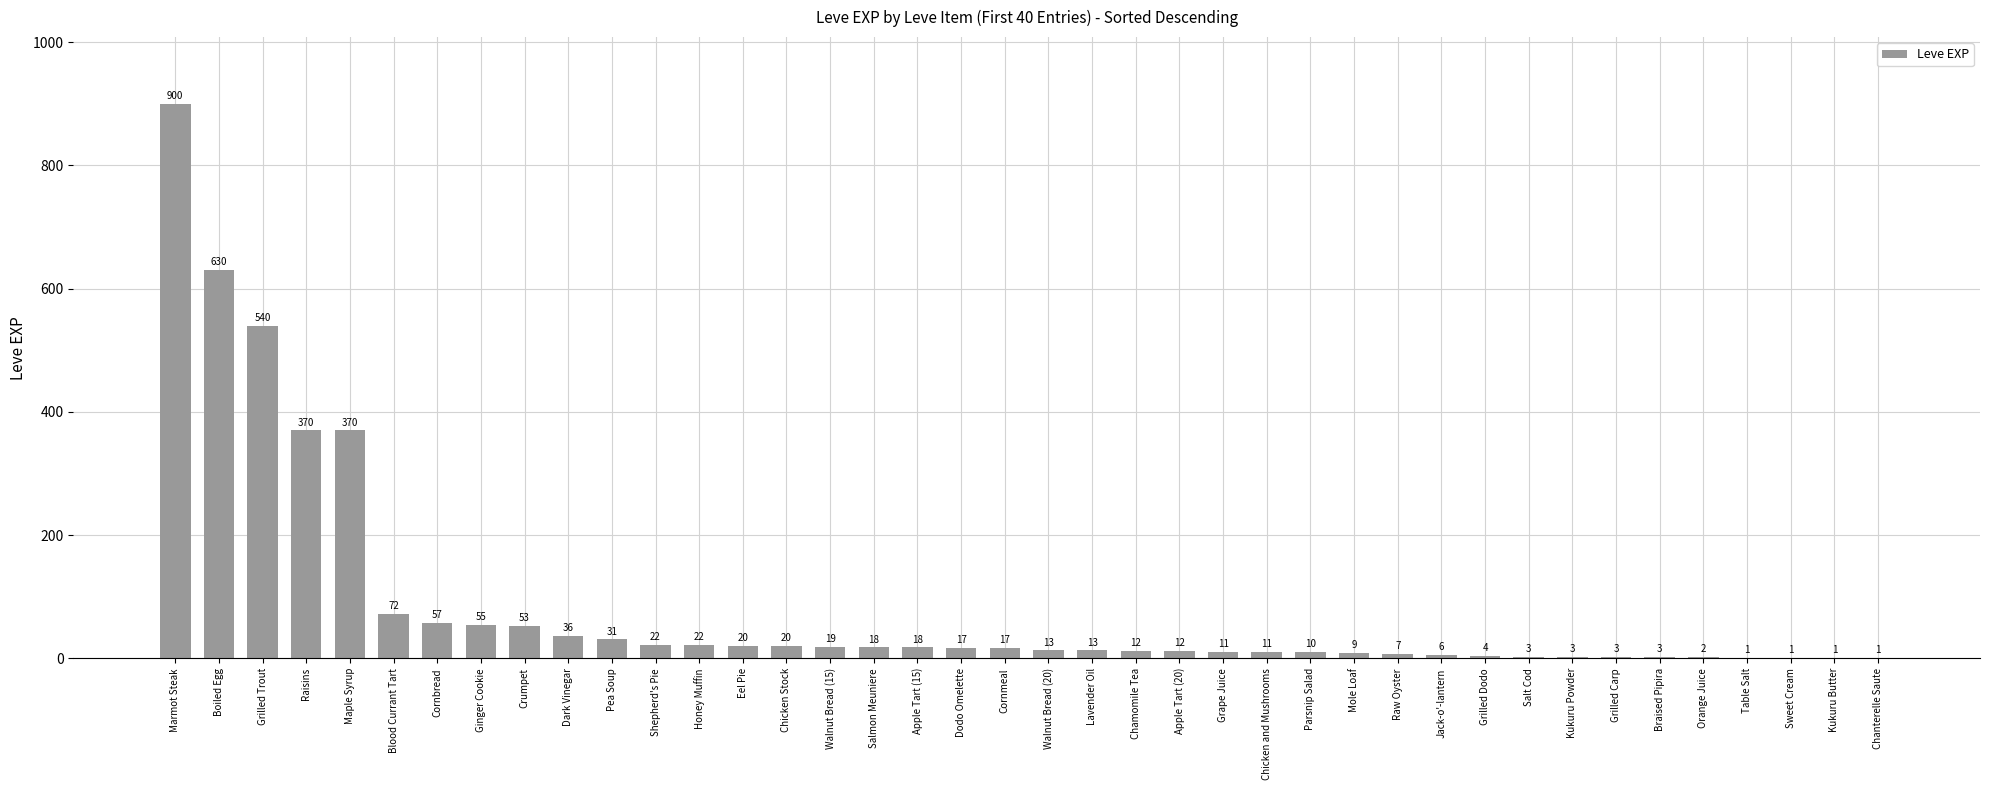

Where does the data first go above 17?

Marmot Steak